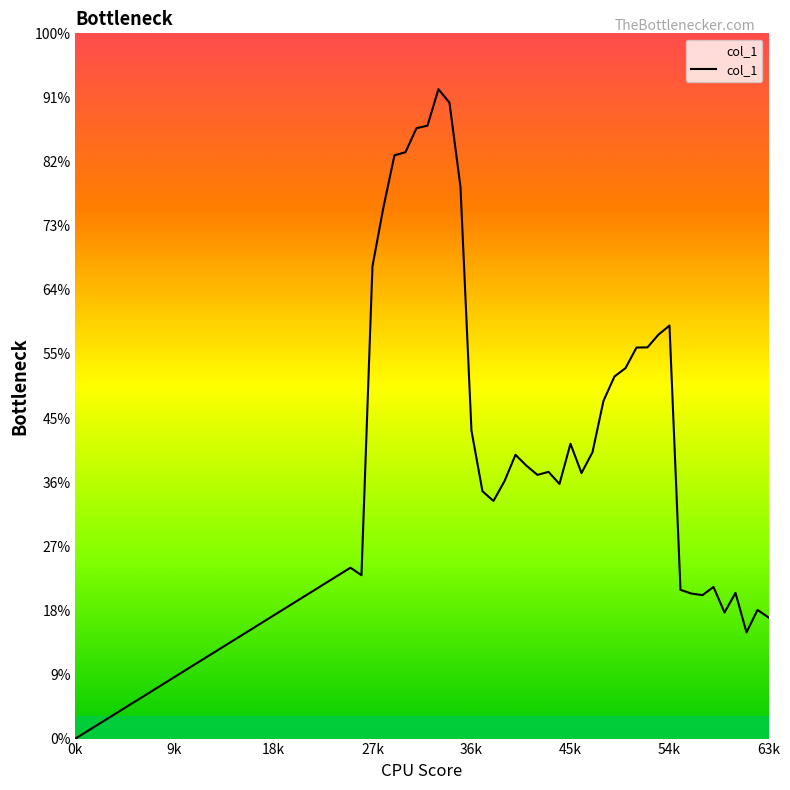

Does the chart display data point markers on the line(s)?

No